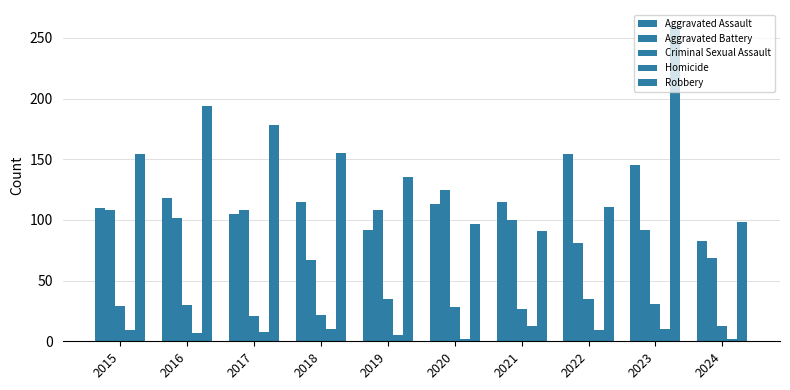

What is the smallest value displayed?

2